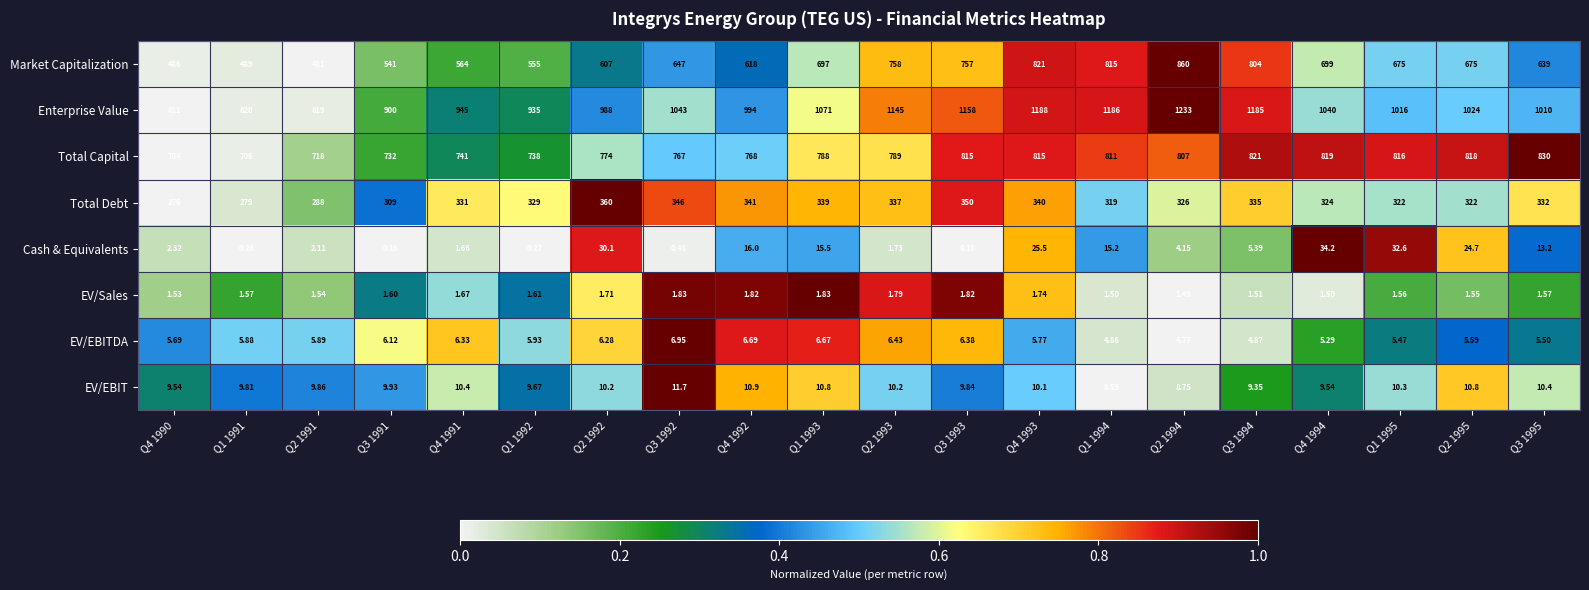

Which series changed the most between Q3 1991 and Q1 1995?

Market Capitalization